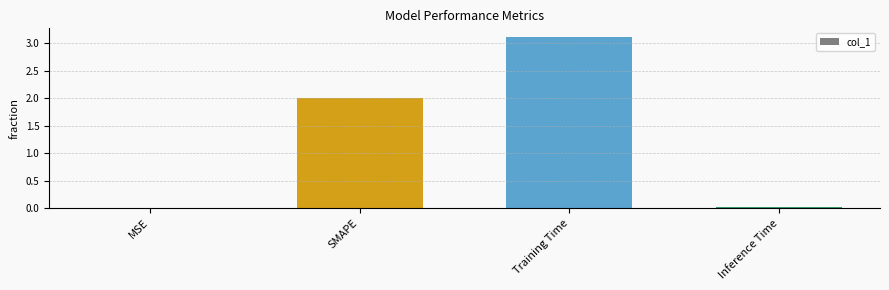

What is the greatest value displayed?

3.1